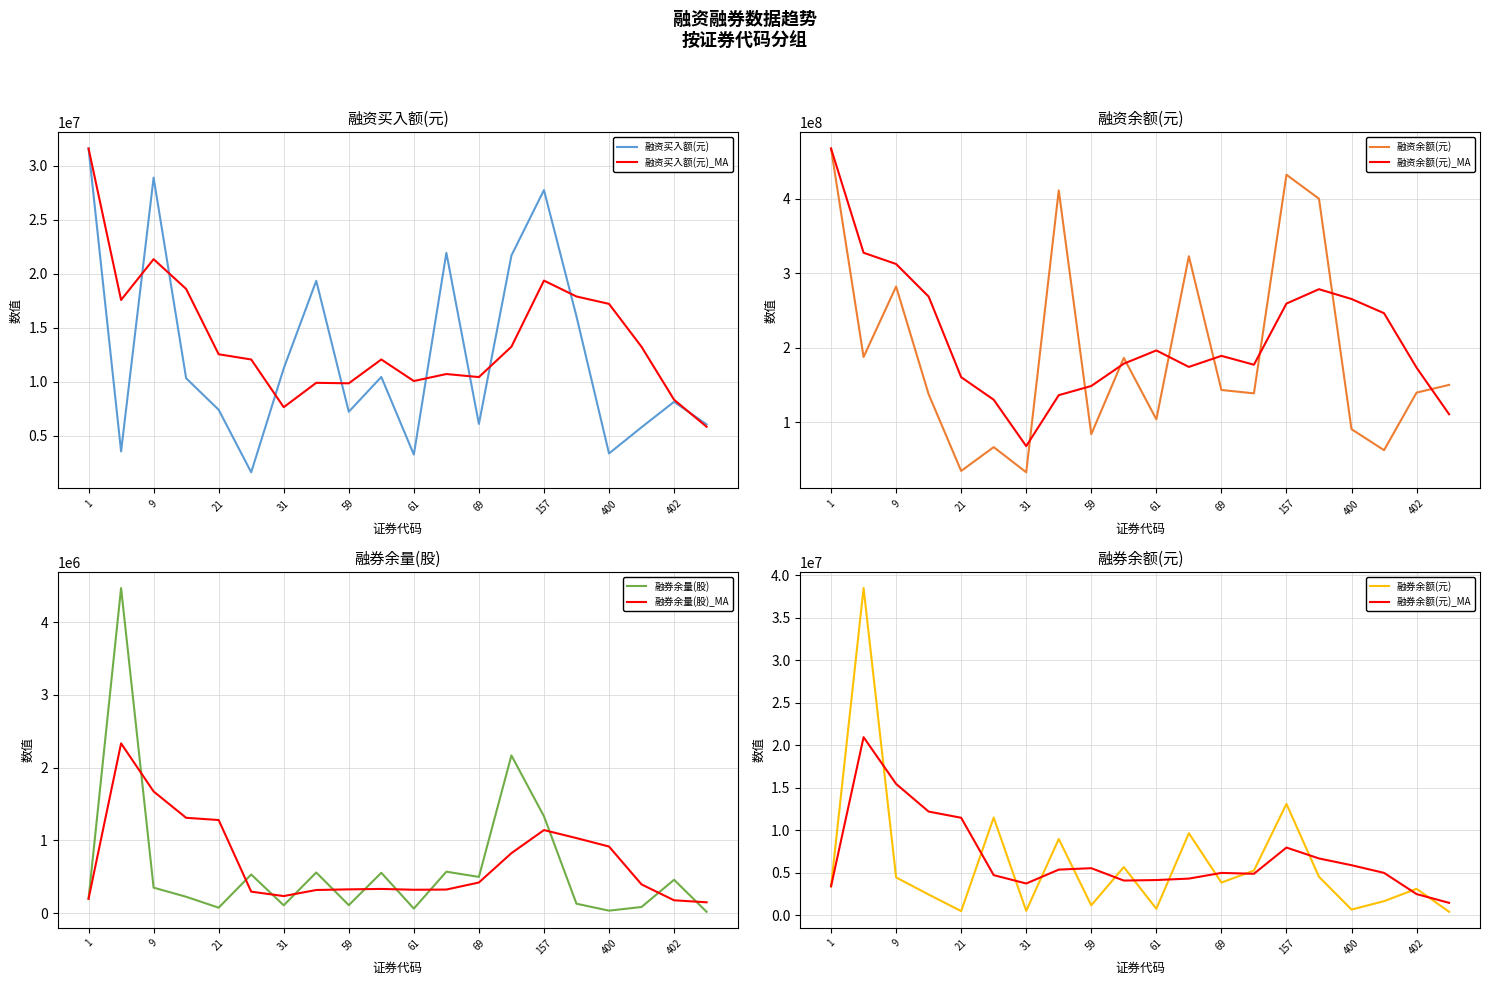

What is the value of the 融券余额(元) point at the 17th from the left?

657706